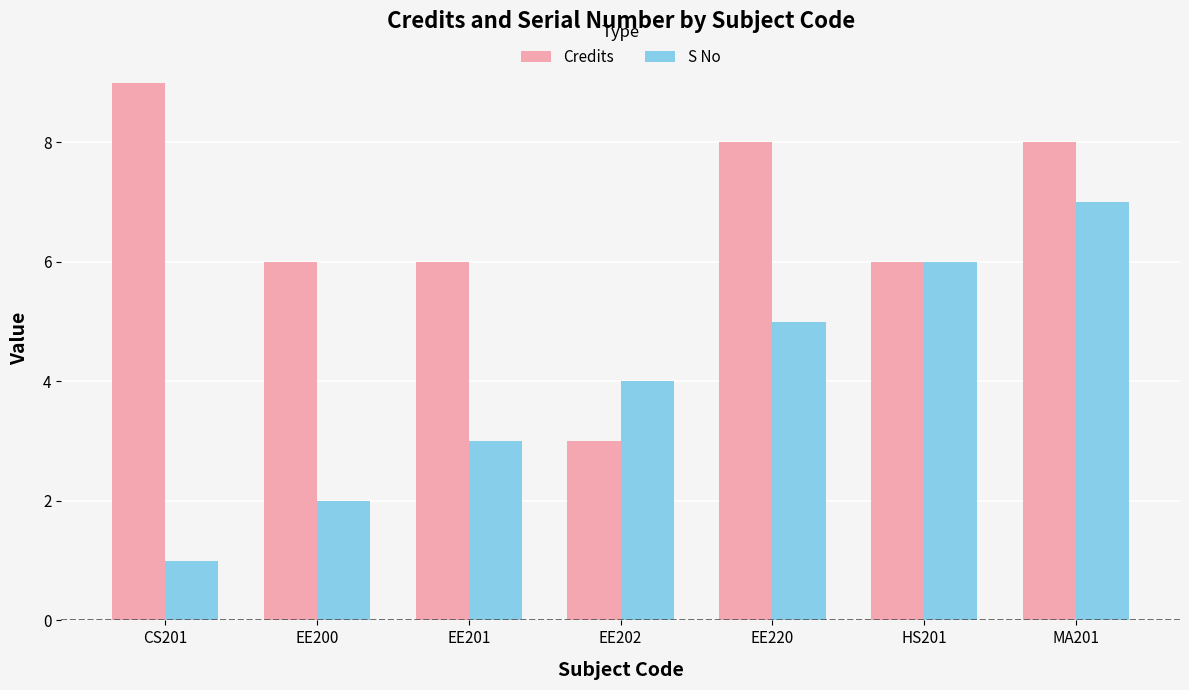

Are the bars horizontal?

No